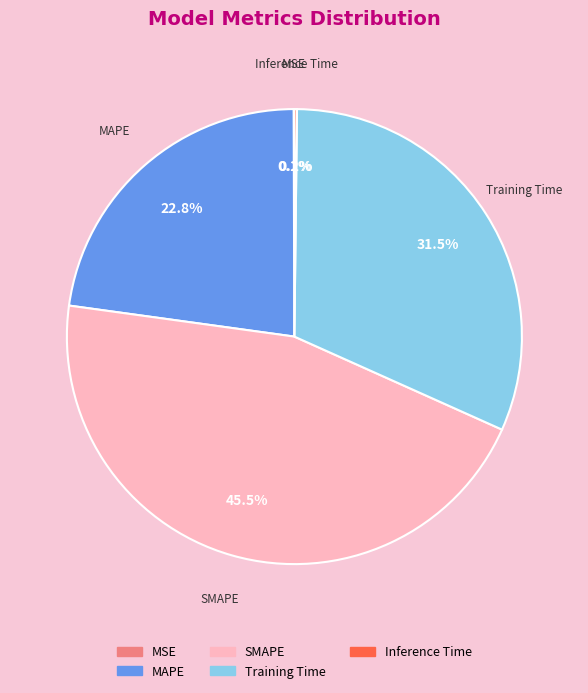

Between SMAPE and MAPE, which is larger?

SMAPE